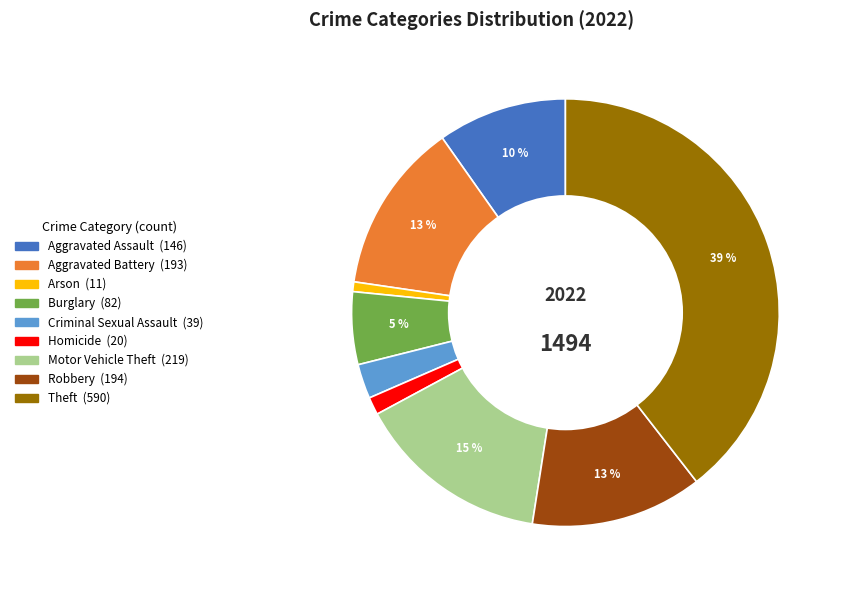

Approximately how many times larger is the value at Aggravated Battery compared to Motor Vehicle Theft?

0.9